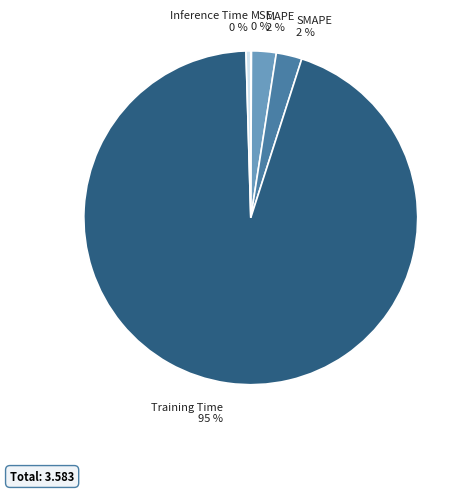

What percentage is the MAPE slice, to the nearest percent?

2%